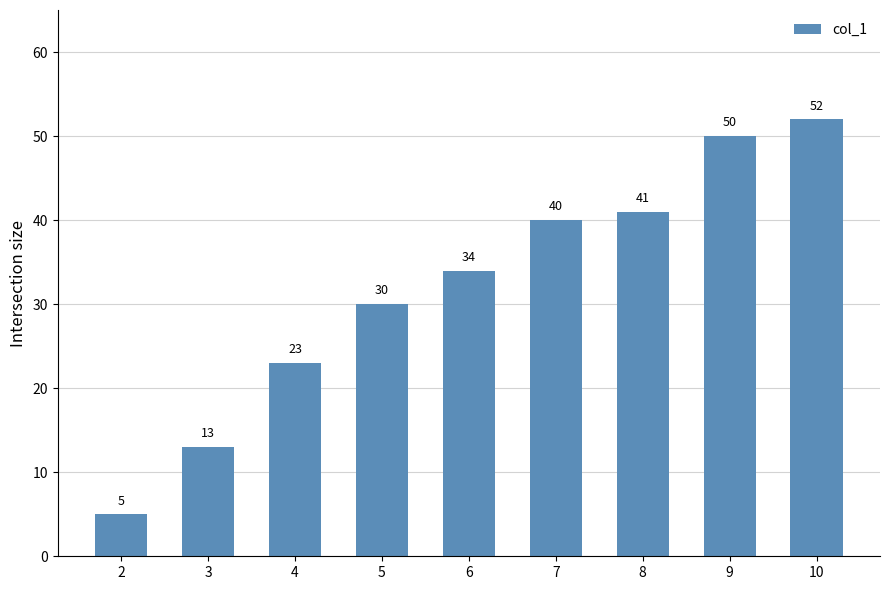

What is the value of the 8th bar from the left?

50